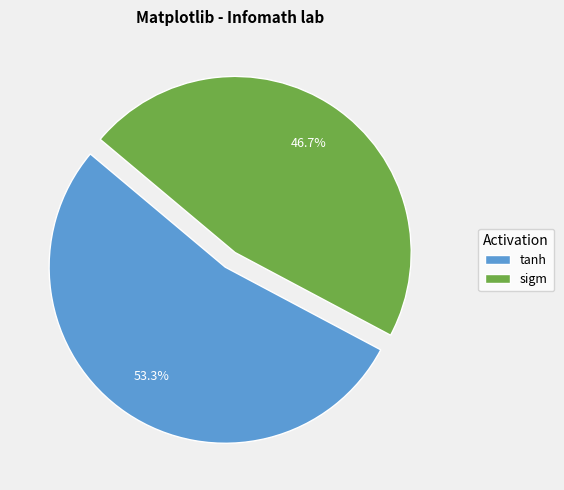

How many segments does this pie chart have?

2